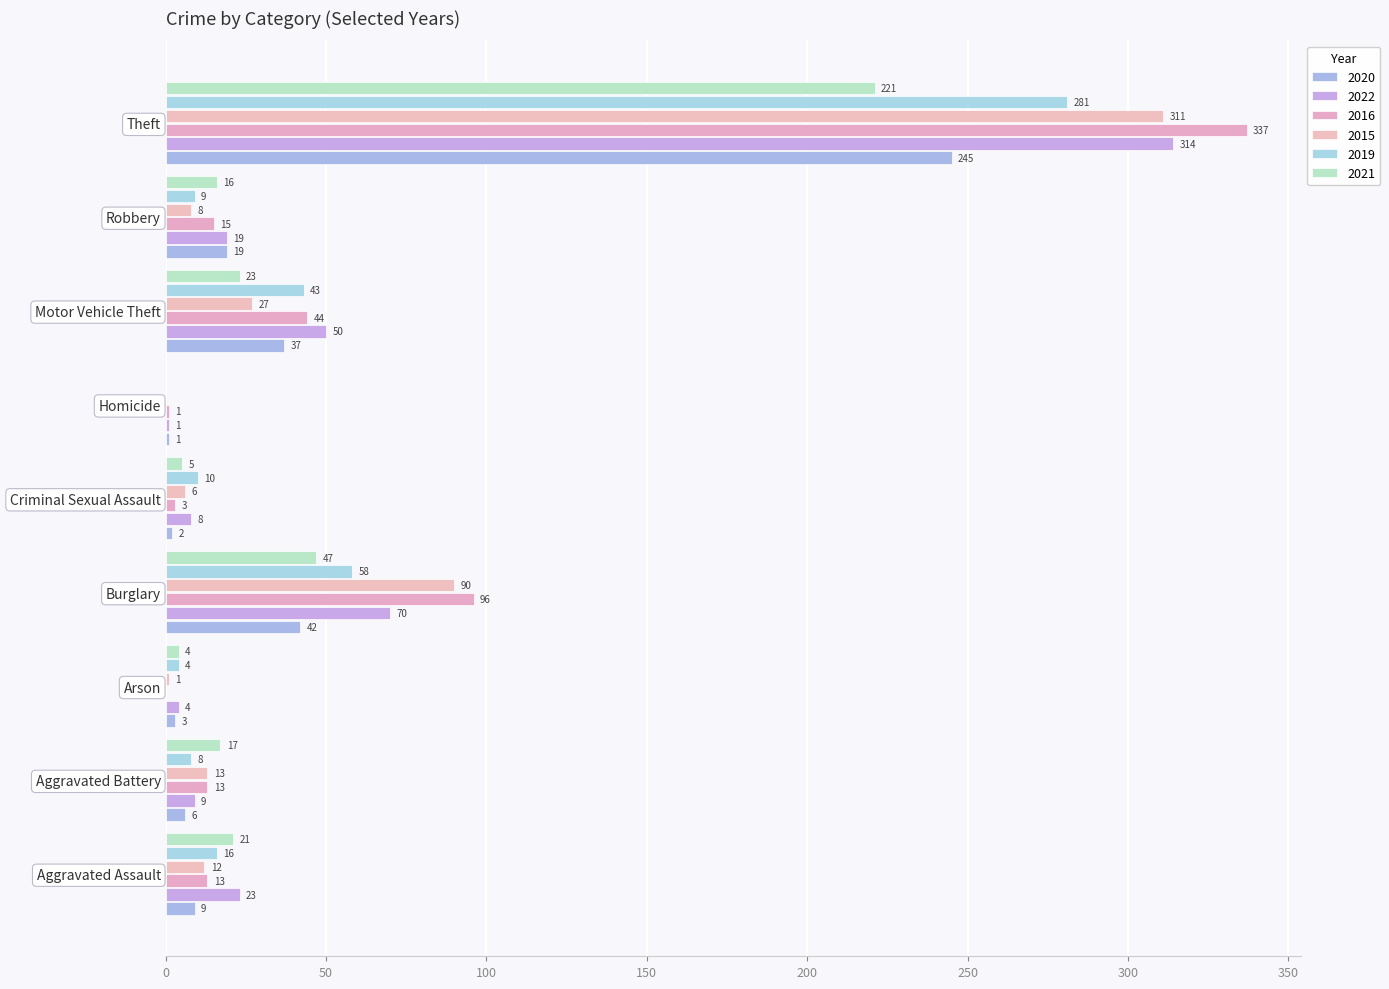

What is the total value across all series at Motor Vehicle Theft?

224